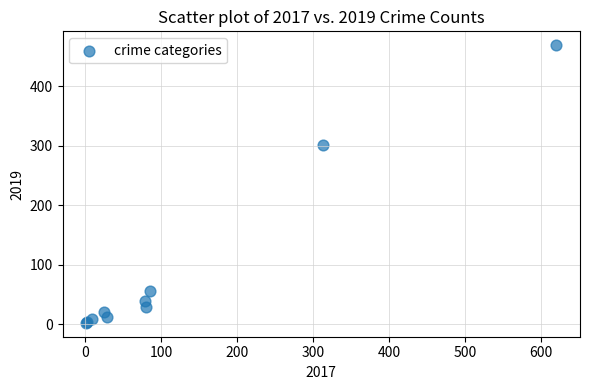

What Y value in the scatter plot is closest to 235?

301